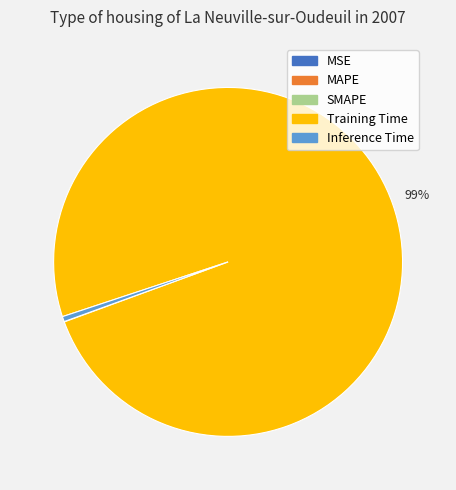

Is it true that Inference Time is 0% of the pie?

True